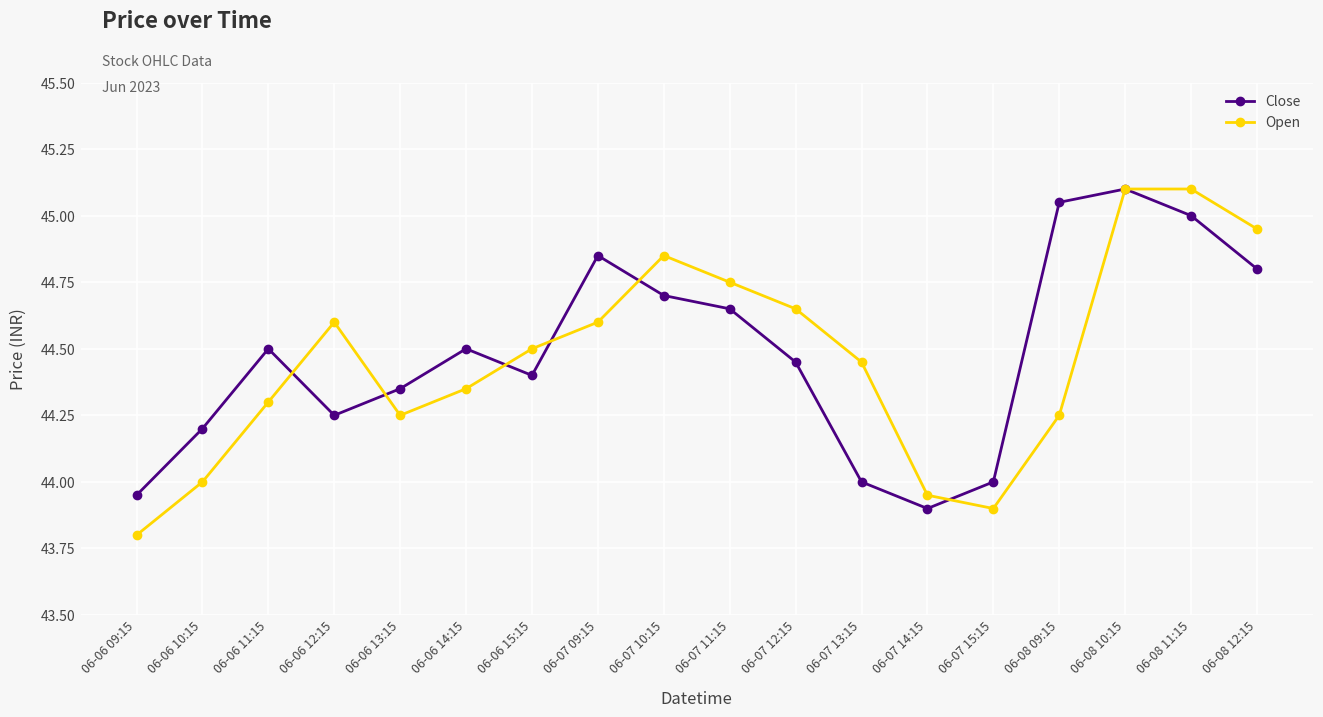

Where does the Close series first go above 44?

06-06 10:15